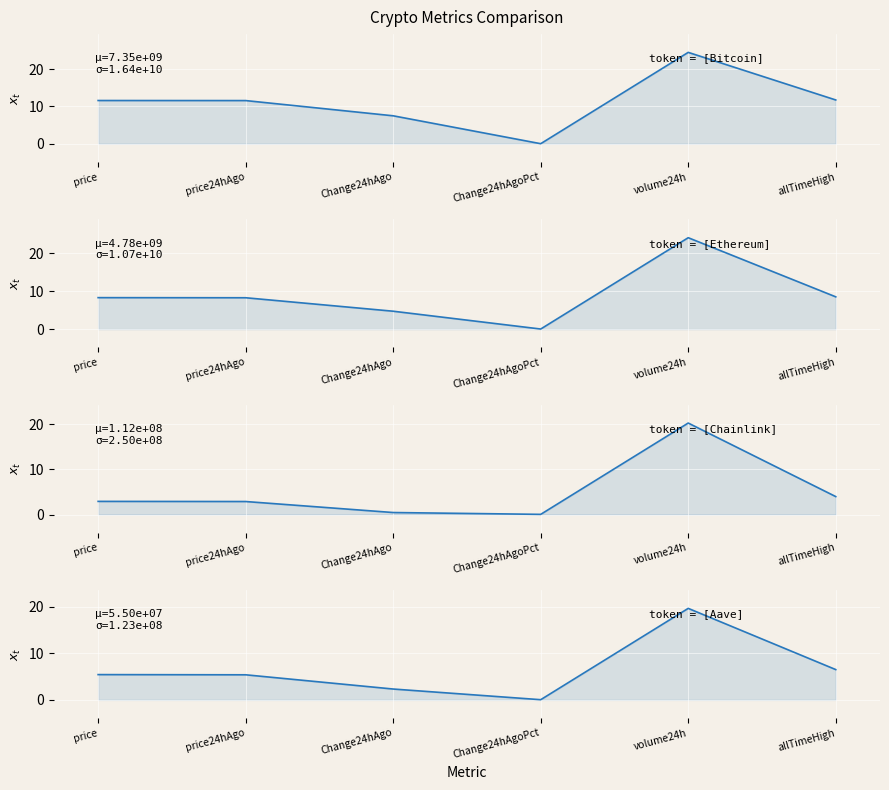

What is the total value across all series at Change24hAgoPct?

0.1